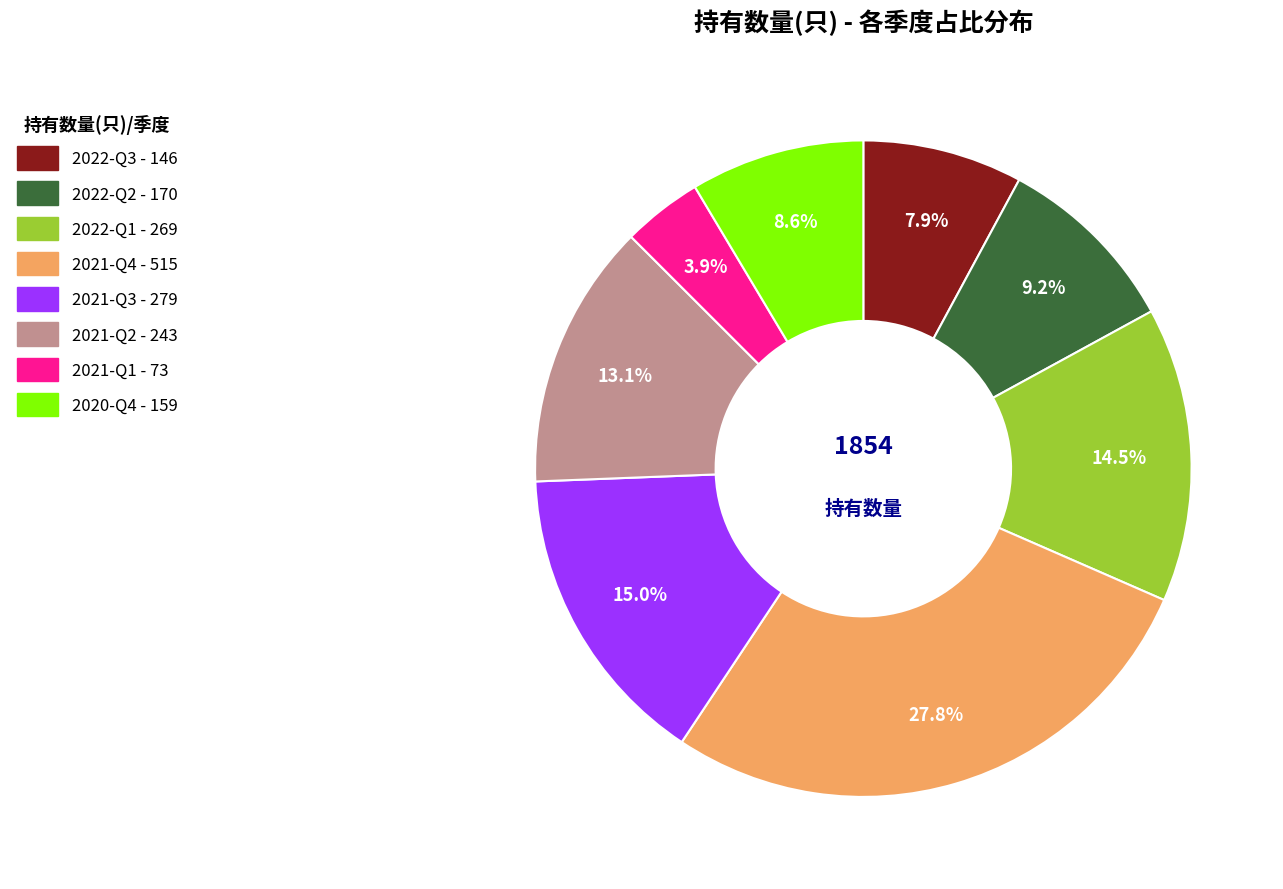

Is it true that 2020-Q4 is 20% of the pie?

False